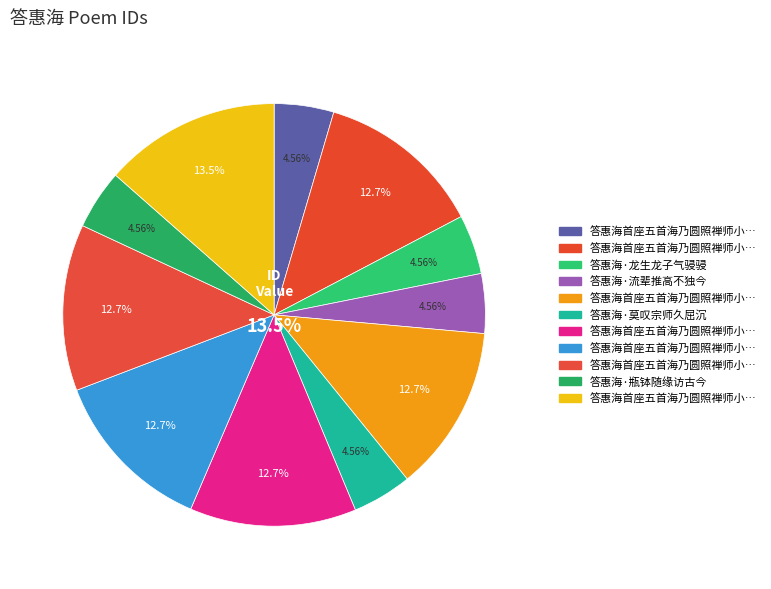

To the nearest percent, what portion does 答惠海·流辈推高不独今 represent?

5%